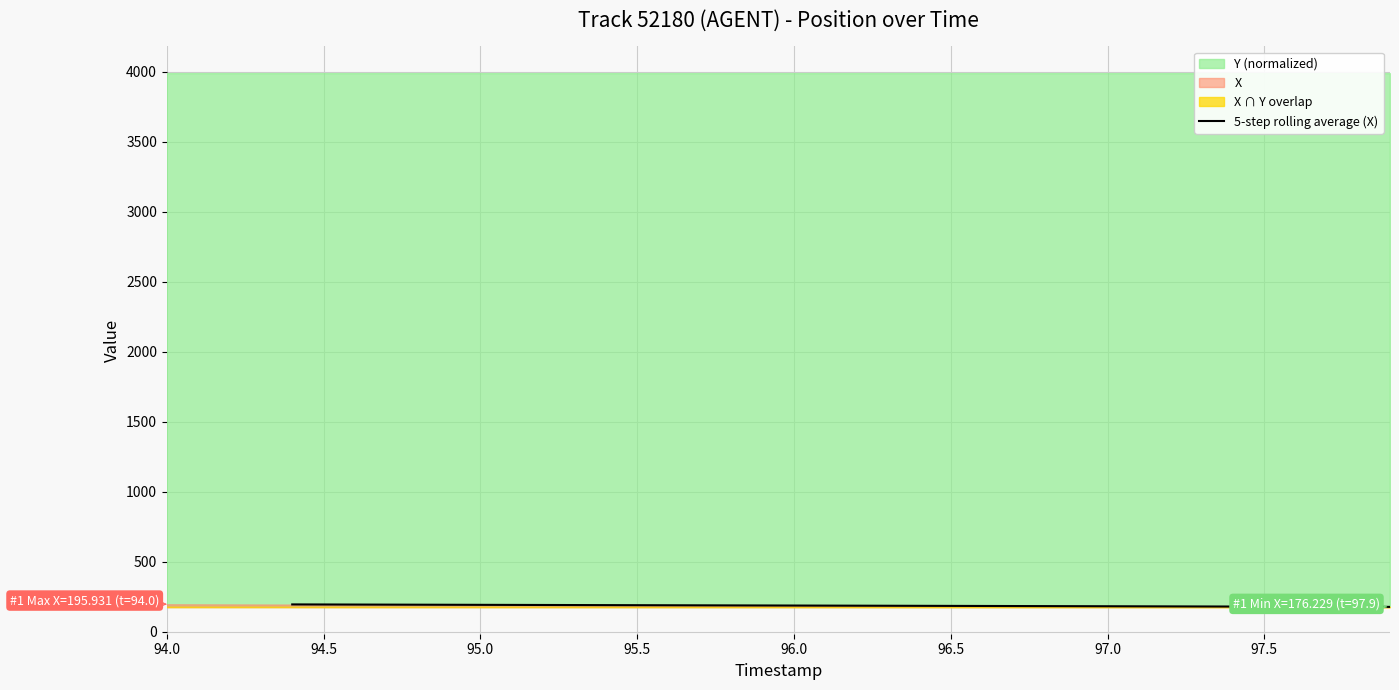

What is the minimum value for 5-step rolling average (X)?

177.2